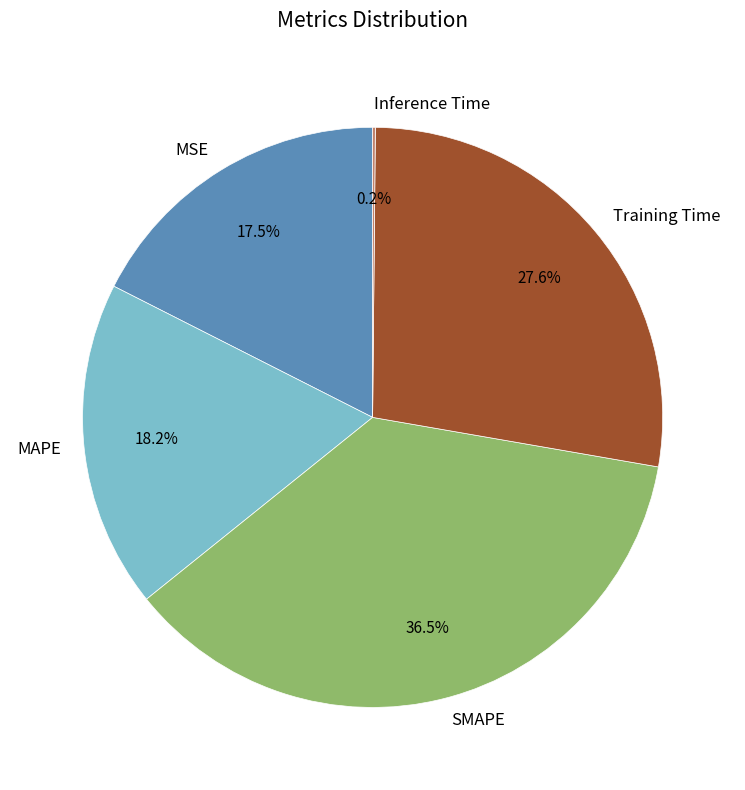

Between MAPE and Training Time, which is larger?

Training Time